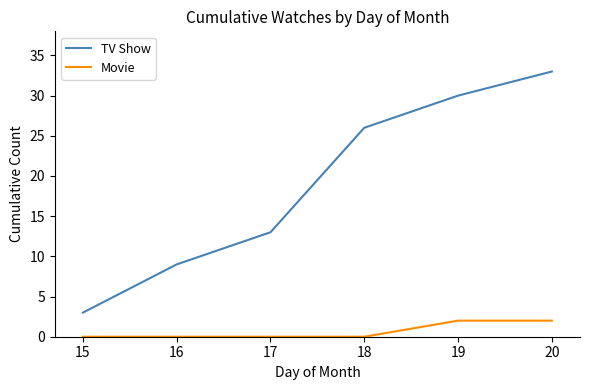

What is the sum of all Movie values?

4